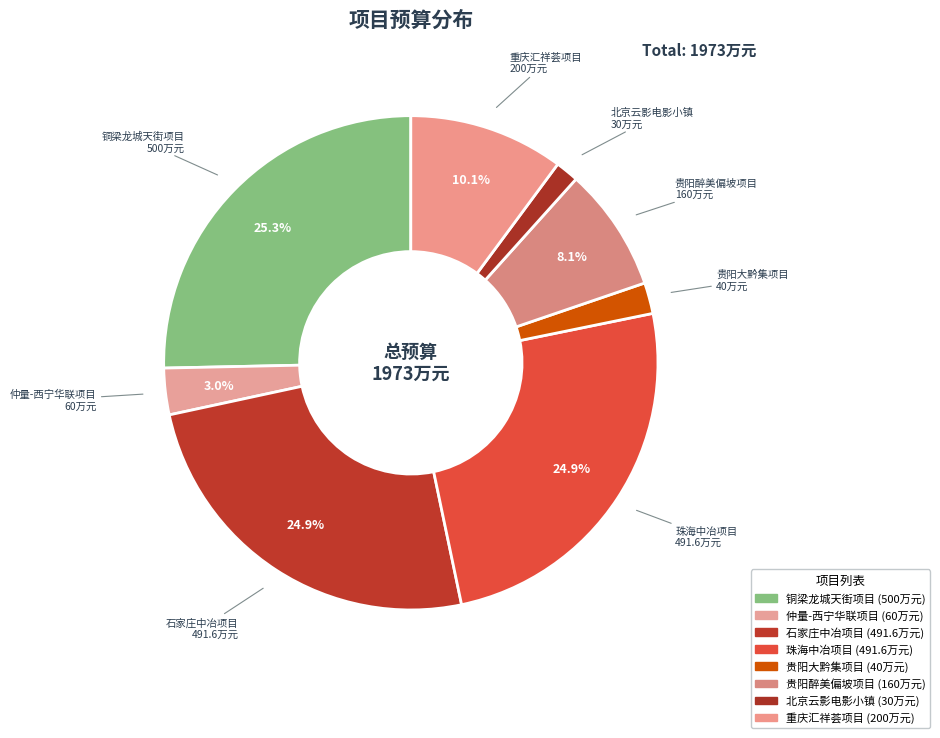

How many slices are in this pie chart?

8